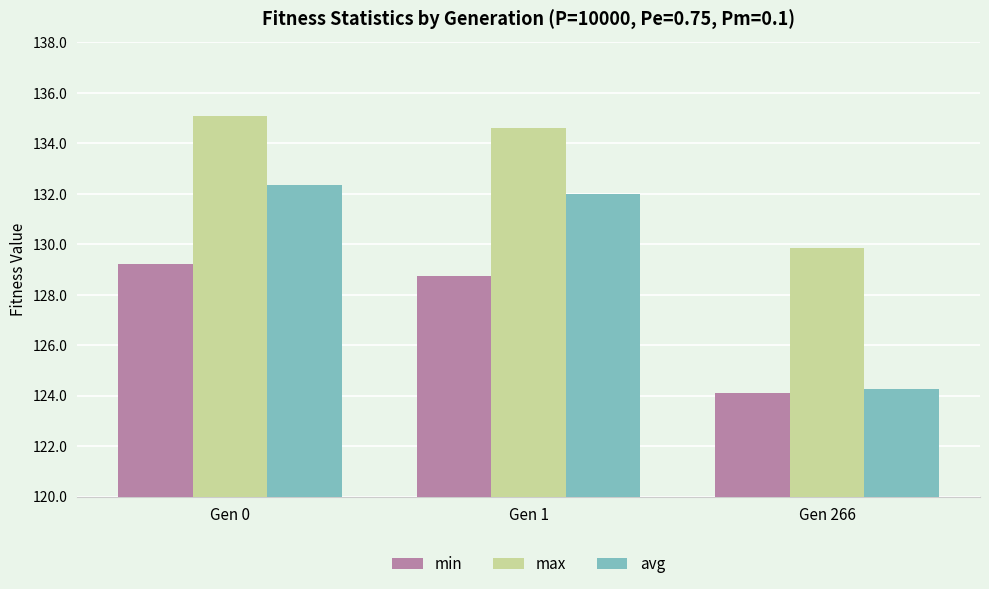

Which series has the largest range (max minus min)?

avg